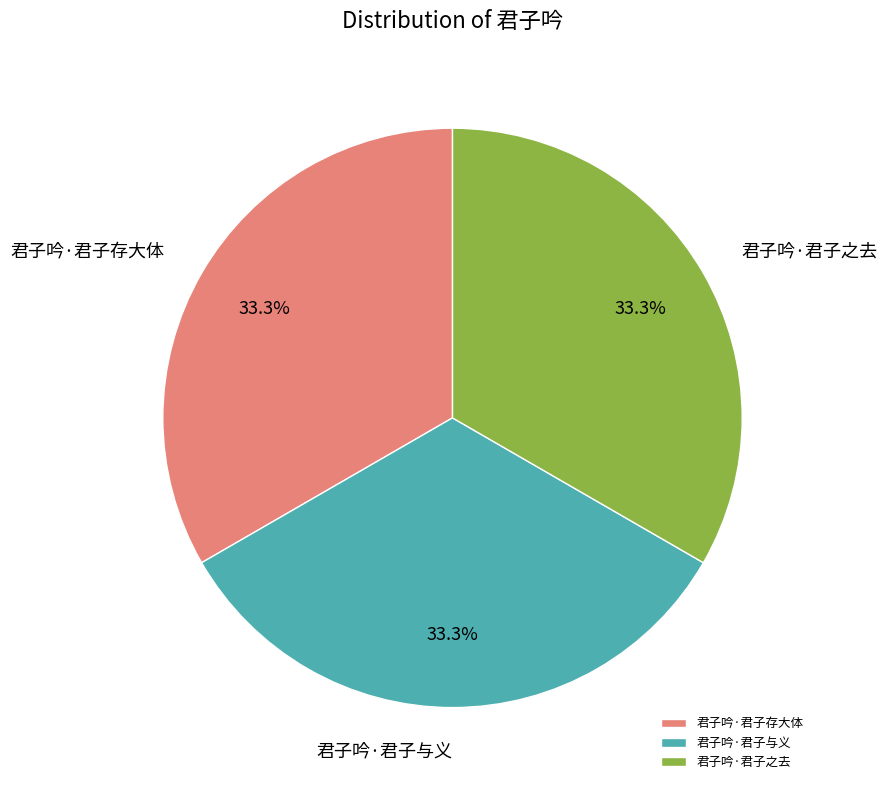

Does 君子吟·君子之去 account for over 50% of the chart?

No